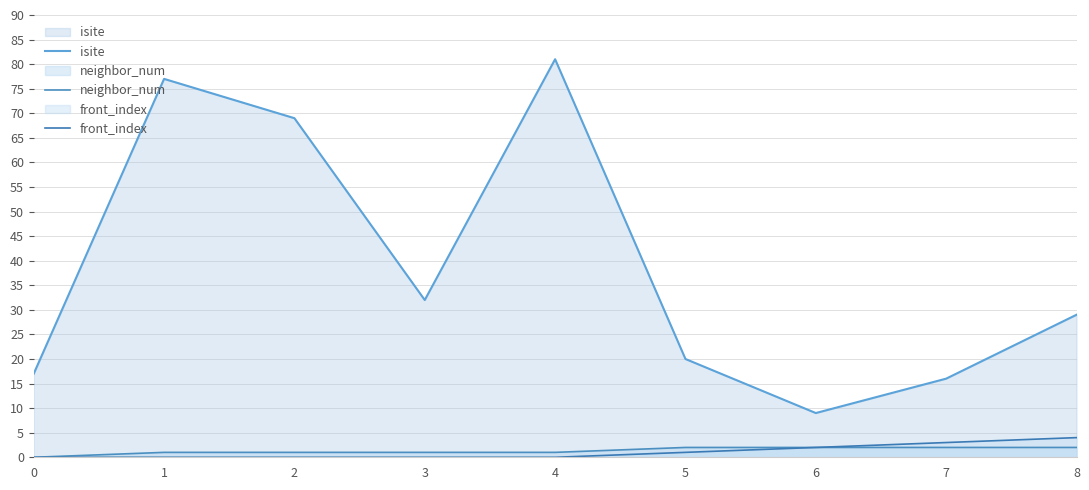

What is the difference between the second highest and second lowest values in the isite series?

61